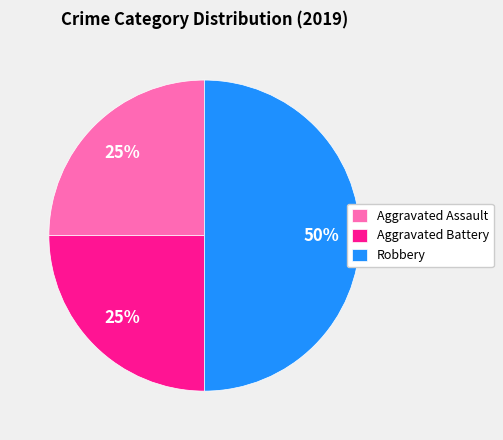

Is the sum of Aggravated Assault and Robbery greater than half?

Yes